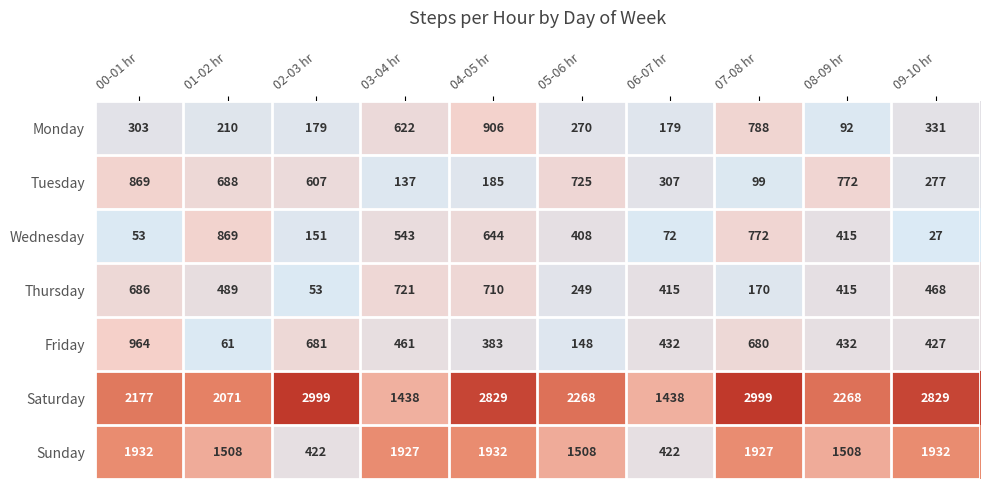

What is the difference between the second highest and second lowest values in the Tuesday series?

635